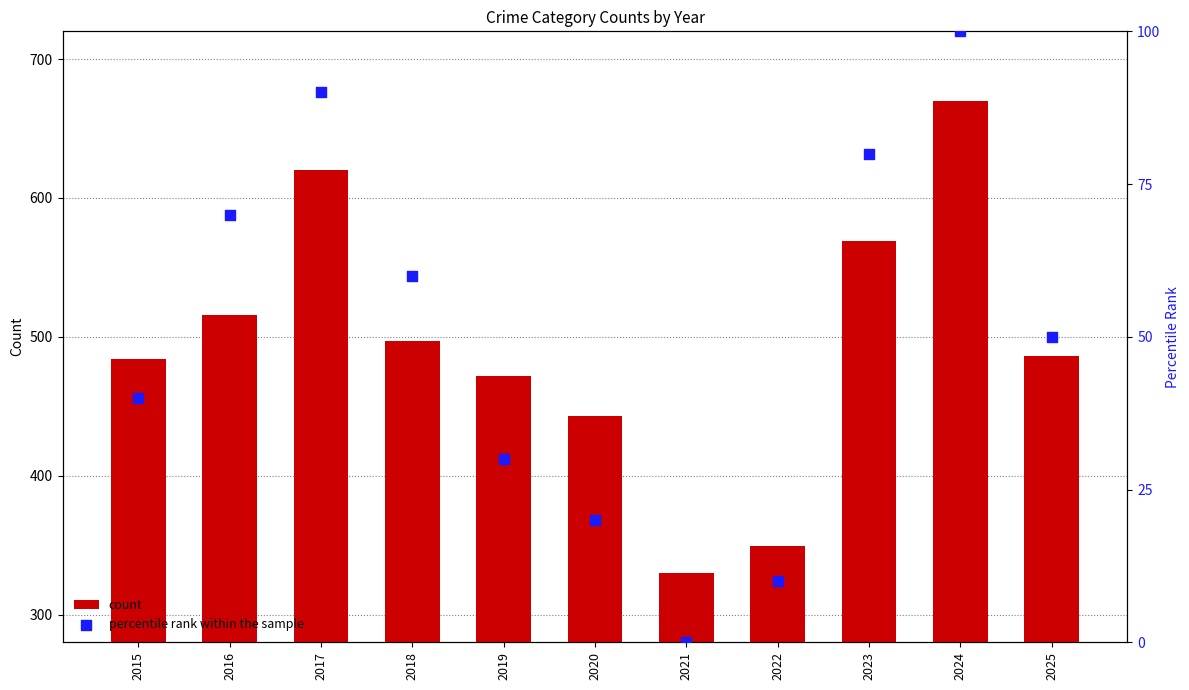

Which series has the largest total across all categories?

count